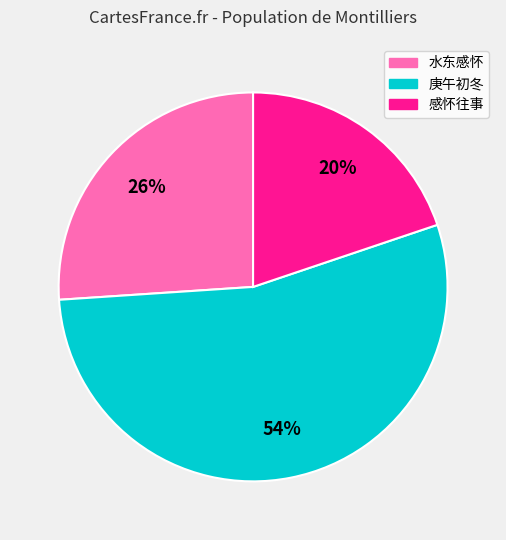

To the nearest percent, what is the difference between the largest and smallest slice percentages?

34%